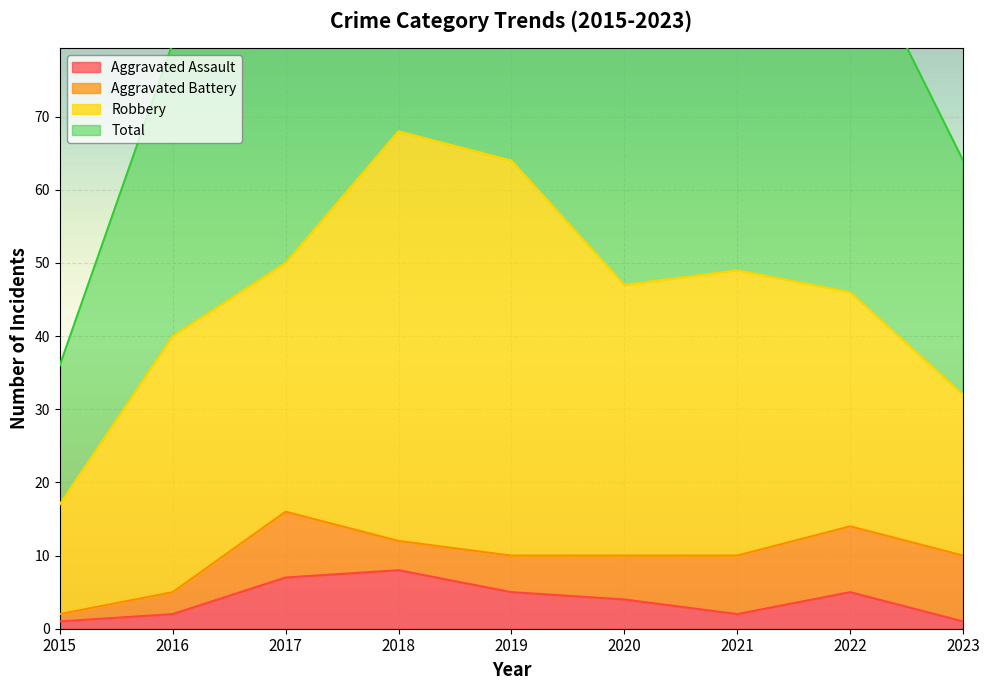

True or false: Aggravated Assault and Total intersect in this chart.

False